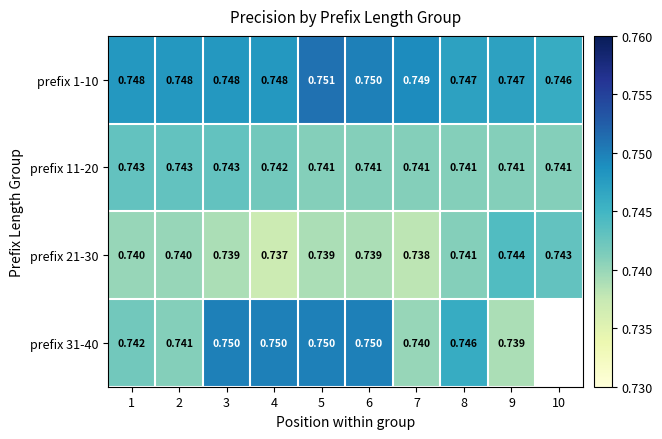

The value of prefix 21-30 at 2 is 1.0. True or false?

False